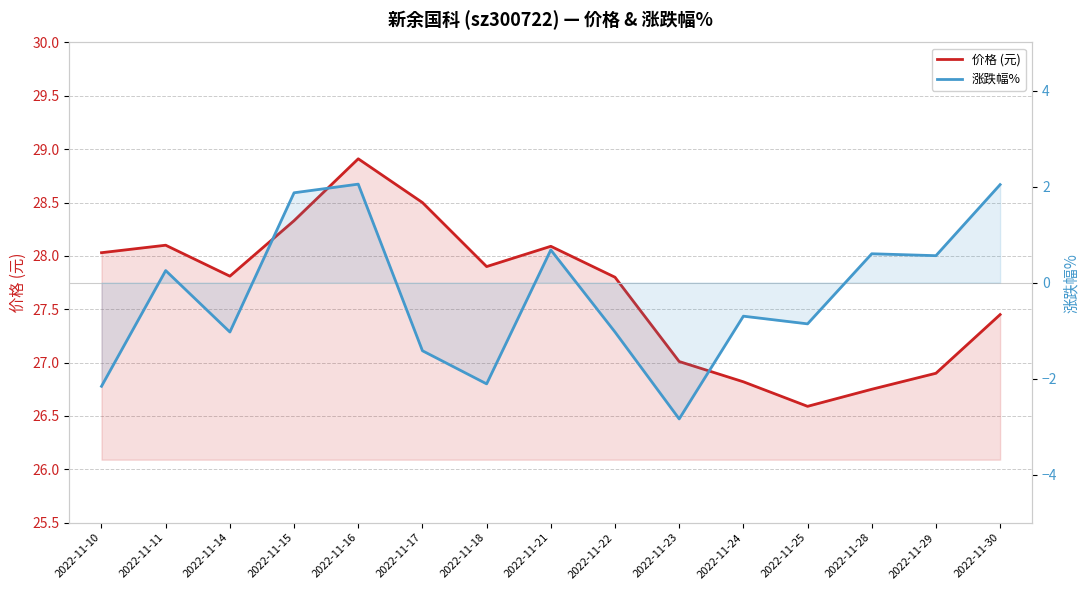

Rank the series by their average value, from lowest to highest.

涨跌幅%, 价格 (元)